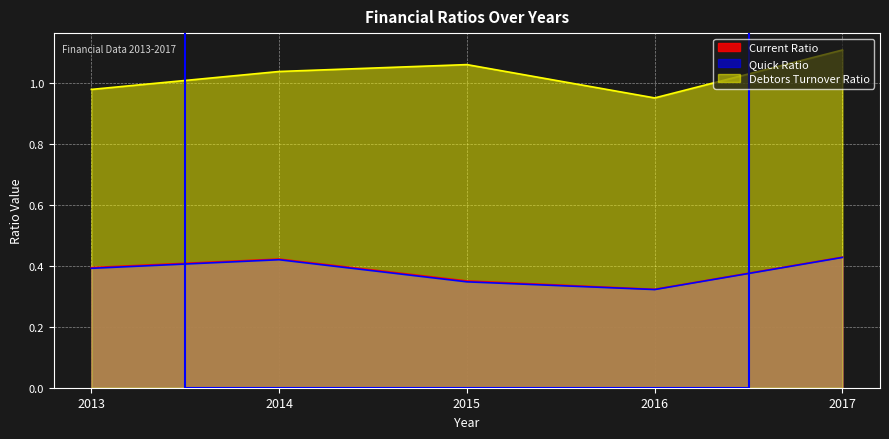

At which label is Quick Ratio closest to 0?

2016